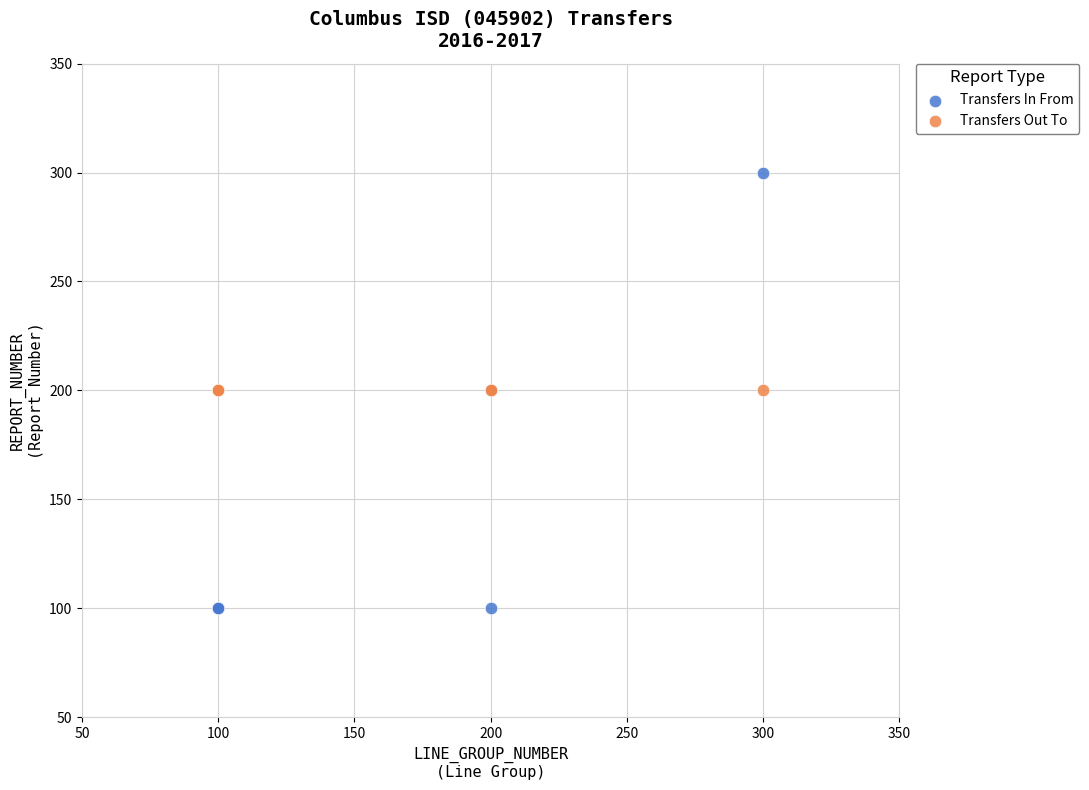

Which series reaches the minimum Y coordinate?

Transfers In From